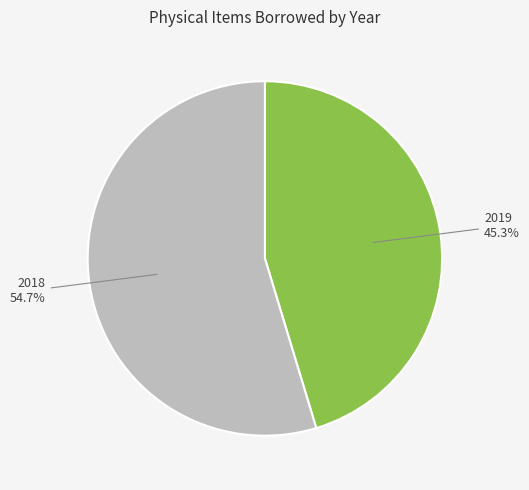

Which category accounts for the majority?

2018